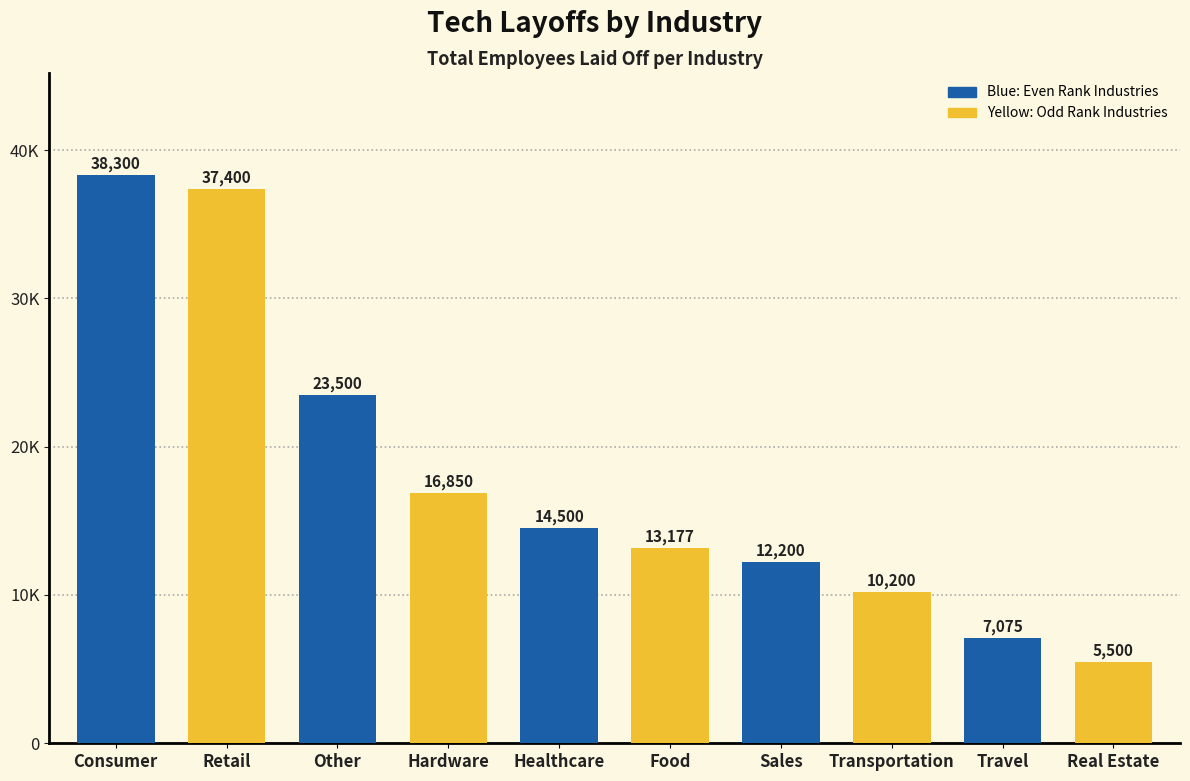

Reading left to right, what are all the values shown in this chart?

Consumer=38300	Retail=37400	Other=23500	Hardware=16850	Healthcare=14500	Food=13177	Sales=12200	Transportation=10200	Travel=7075	Real Estate=5500